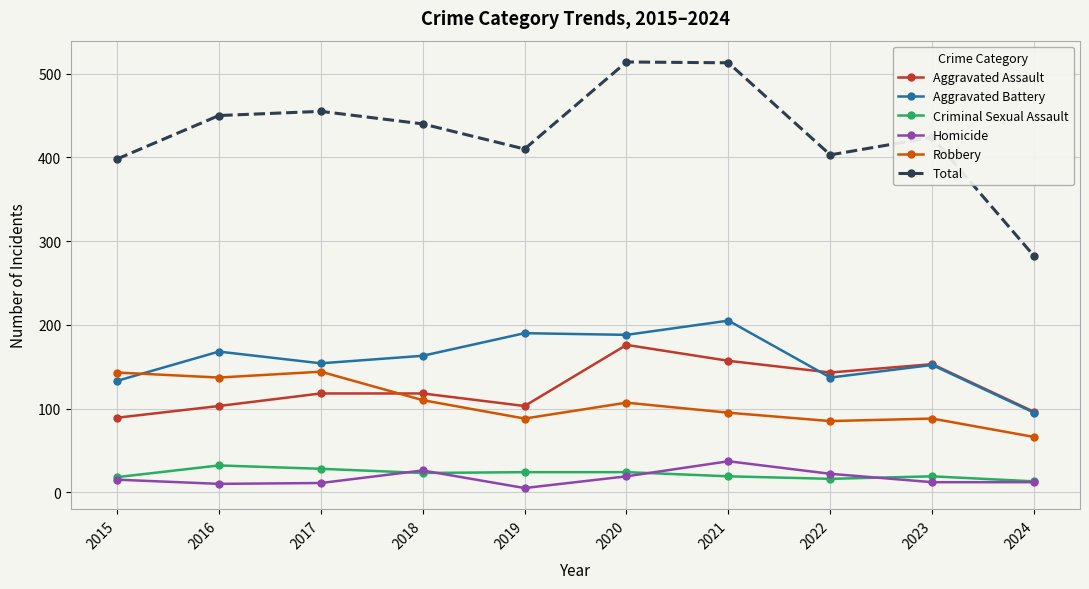

At 2022, list the series in order from largest to smallest.

Total, Aggravated Assault, Aggravated Battery, Robbery, Homicide, Criminal Sexual Assault